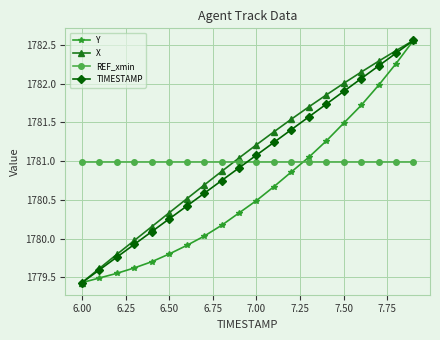

What is the value of the Y point at the 1st from the left?

1779.4